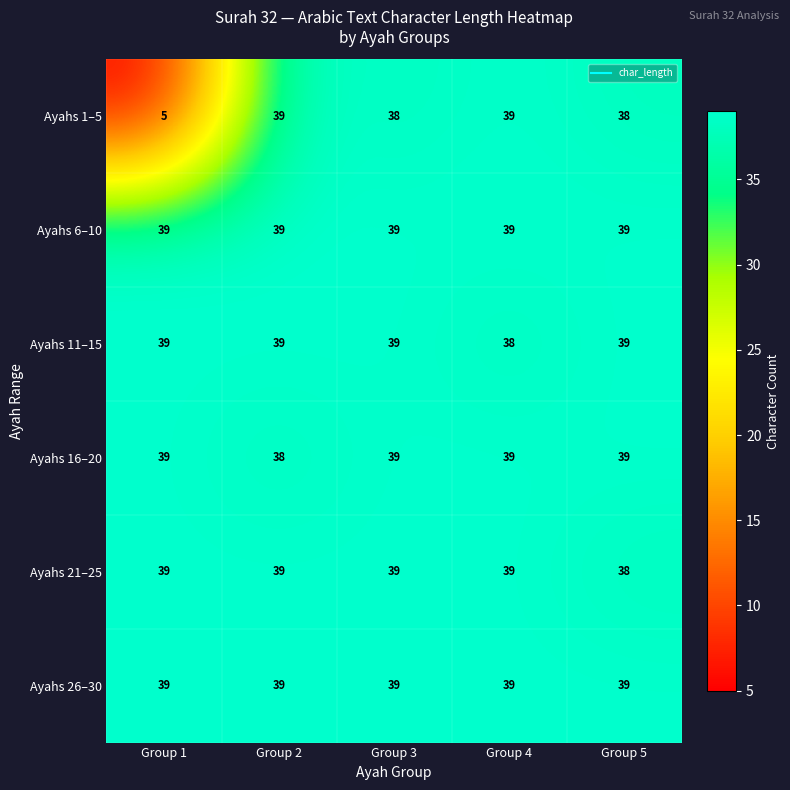

Which series has the widest spread of values?

Ayahs 1–5